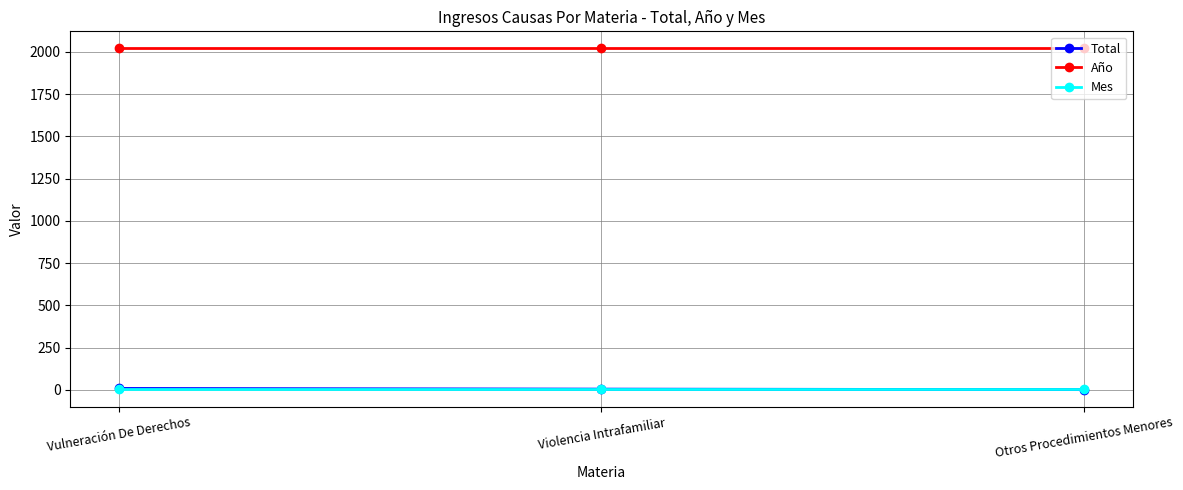

What is the total value across all series at Vulneración De Derechos?

2032